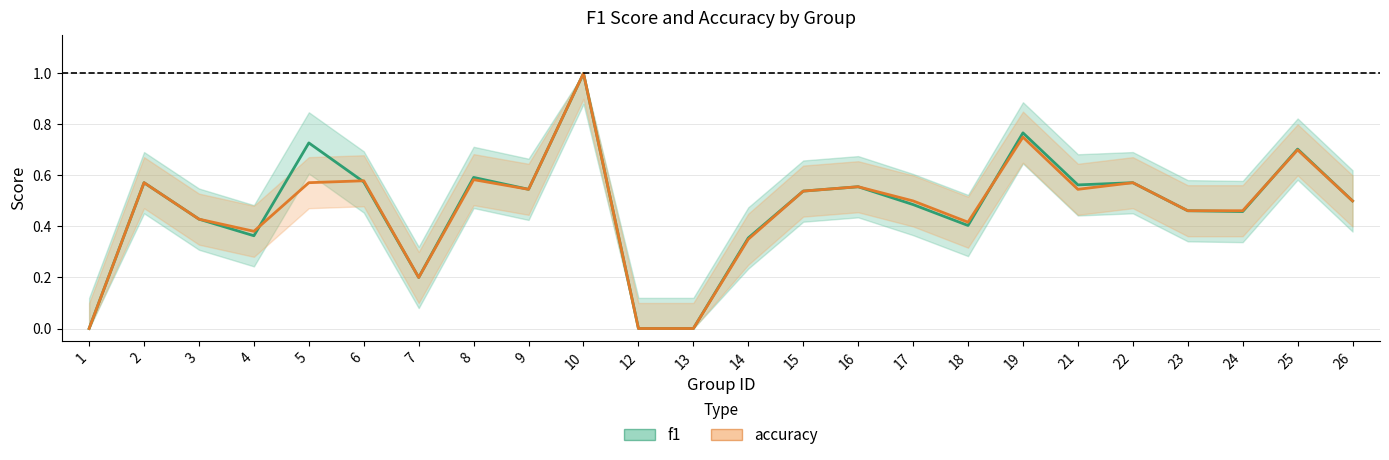

Which category has the lowest value in the f1 series?

1